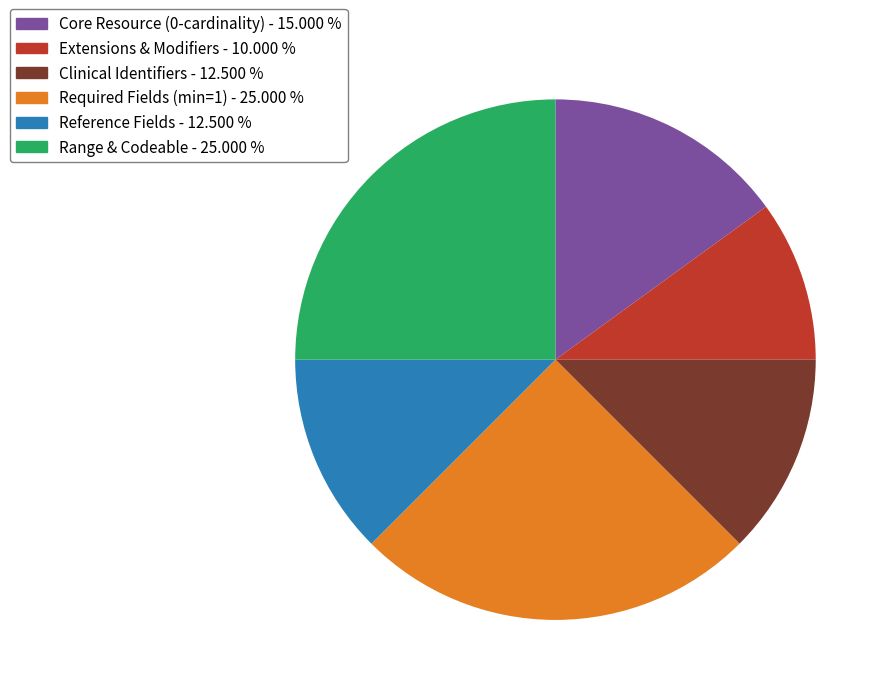

Is there a majority slice in this chart?

No